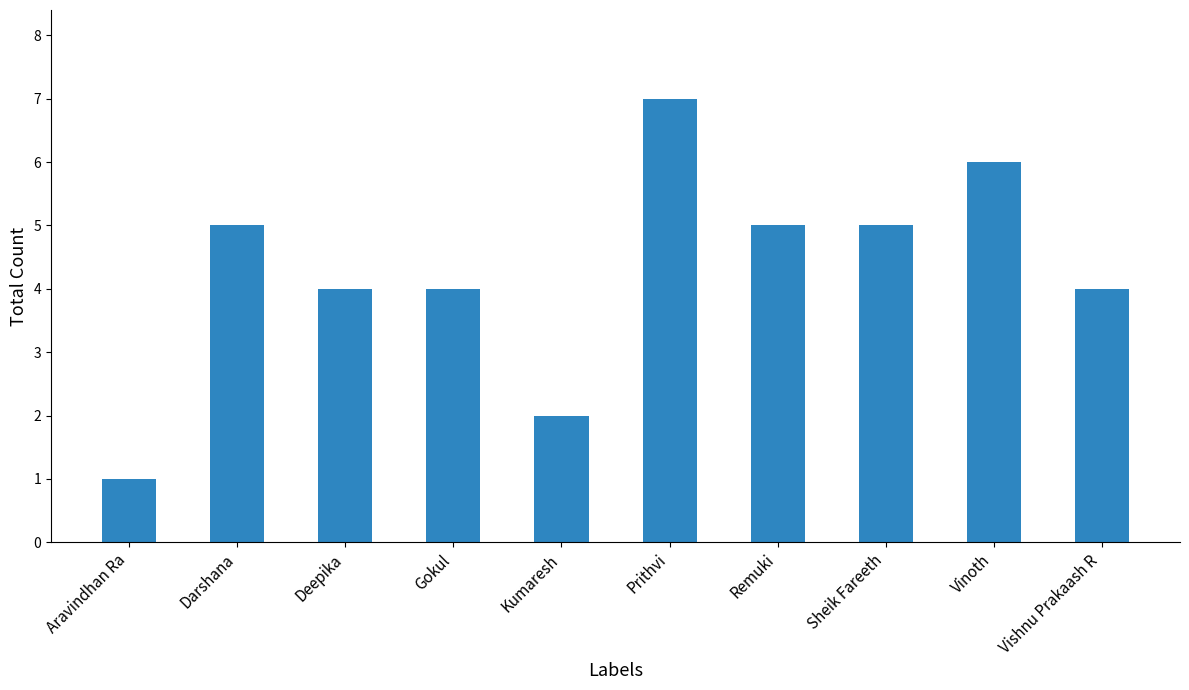

At which category does the chart reach its minimum across all series?

Aravindhan Ra